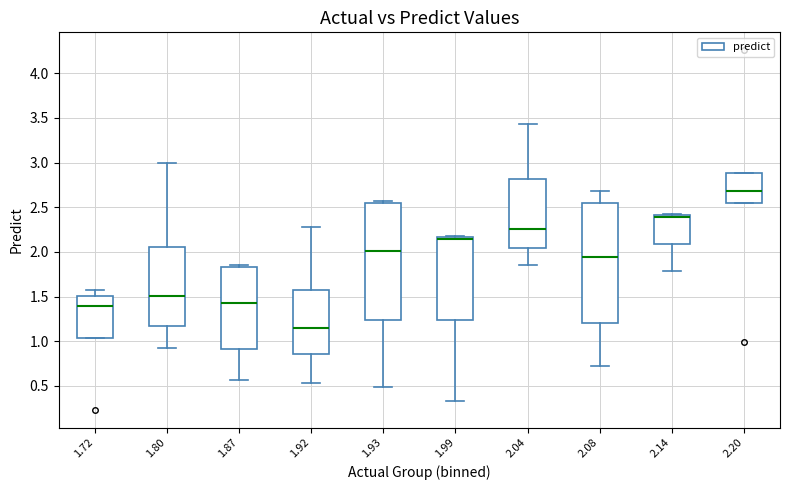

Where is the upper edge of the box at x = 1.93 on the y-axis? The values are not printed on the chart, so give them approximately, as read against the axis.

2.55